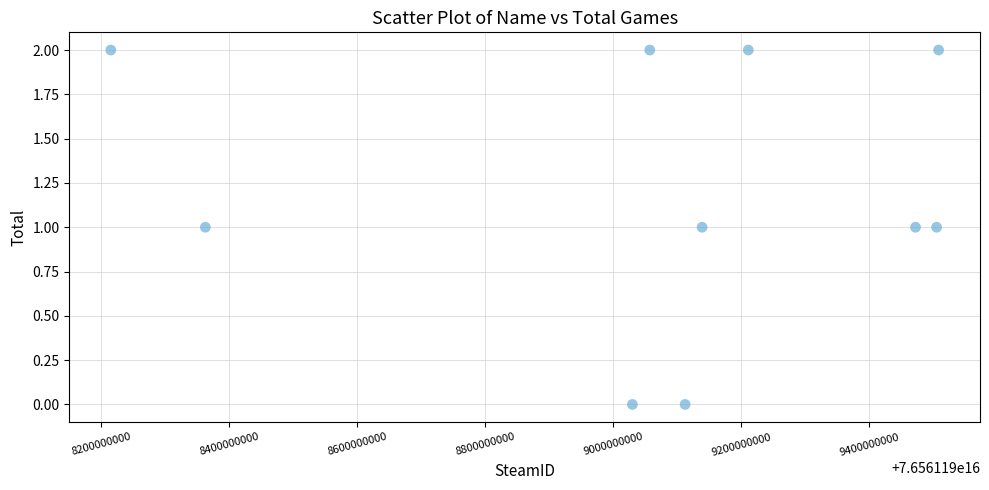

What is the range of X values (max minus min)?

1293265520